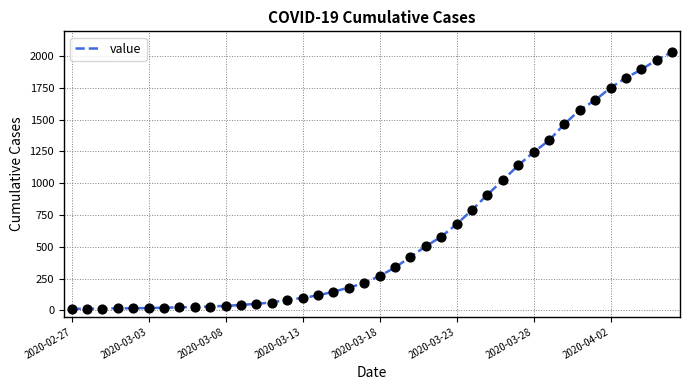

What is the maximum value shown in the chart?

2032